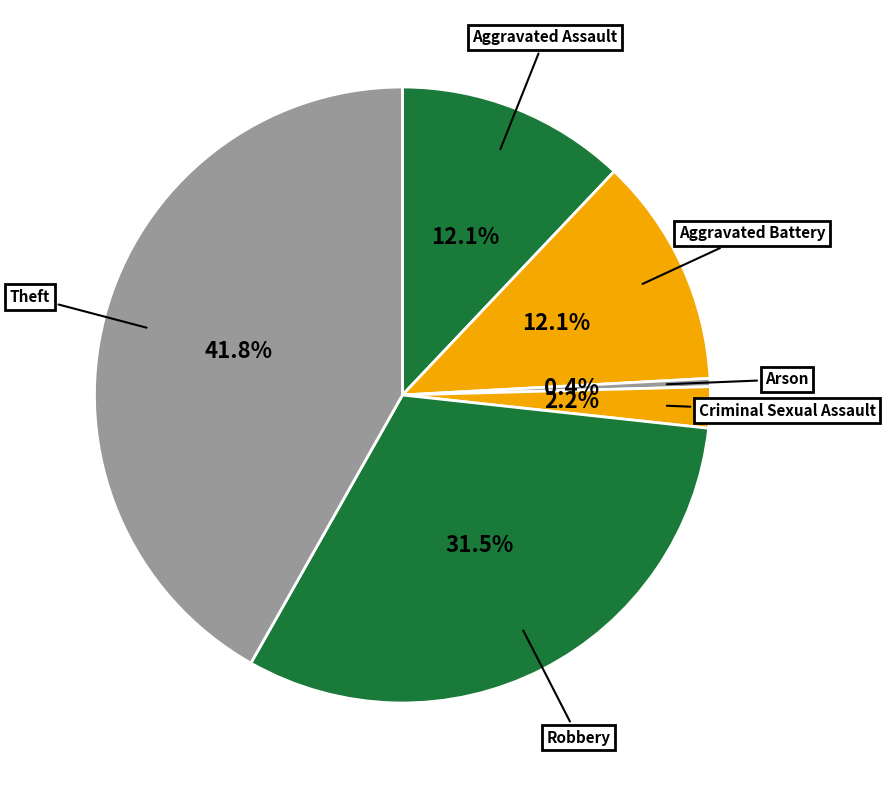

What is the largest slice in the pie chart?

Theft